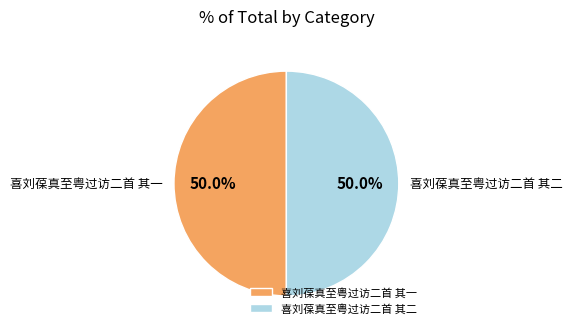

Approximately how many times larger is the value at 喜刘葆真至粤过访二首 其一 compared to 喜刘葆真至粤过访二首 其二?

1.0